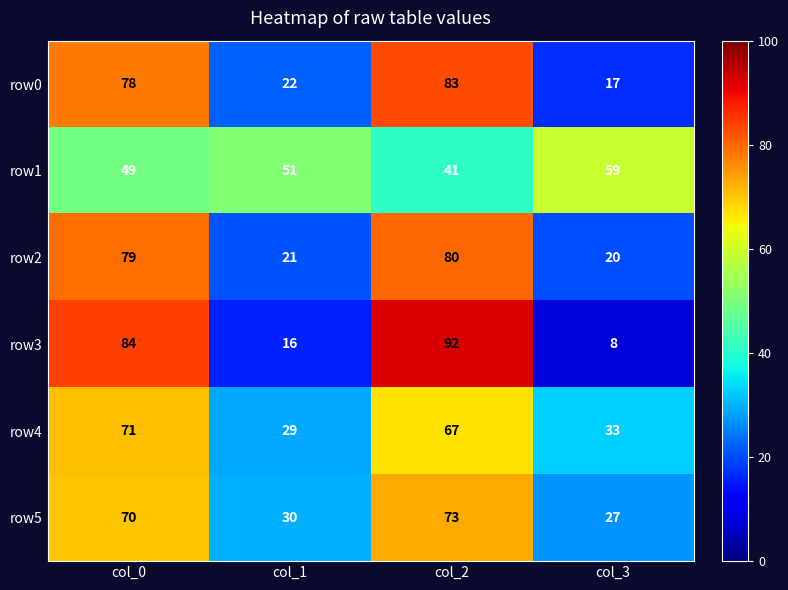

What is the sum of all row4 values?

200